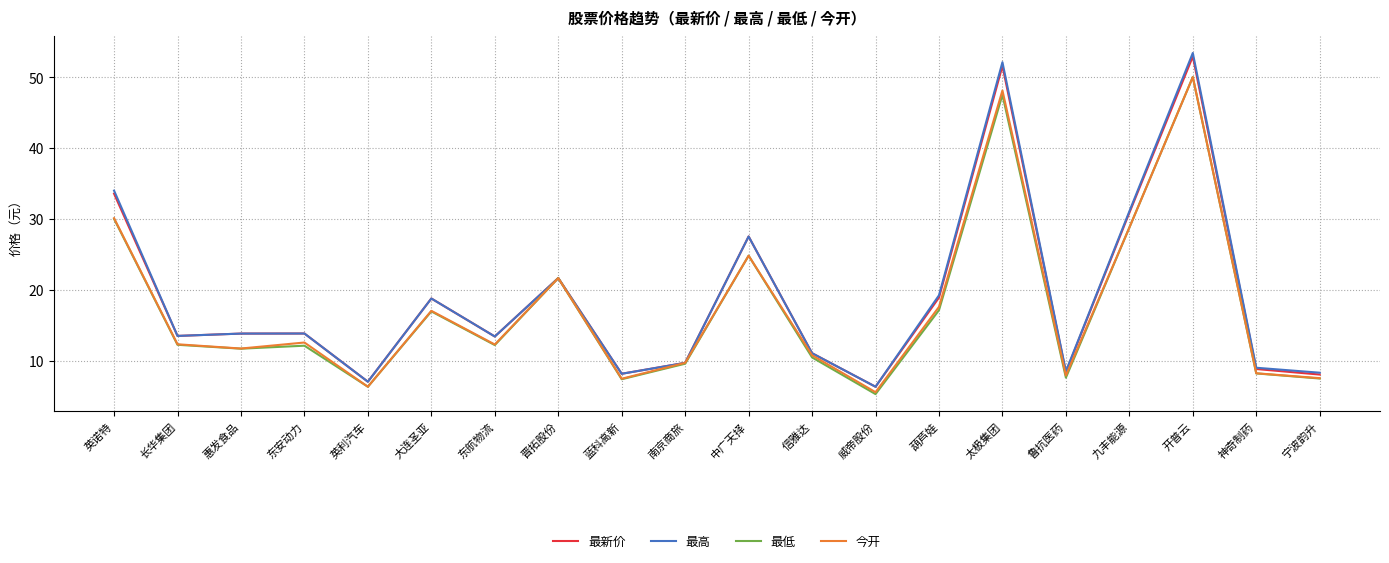

True or false: 最新价 has more than 1 interior local peaks.

True